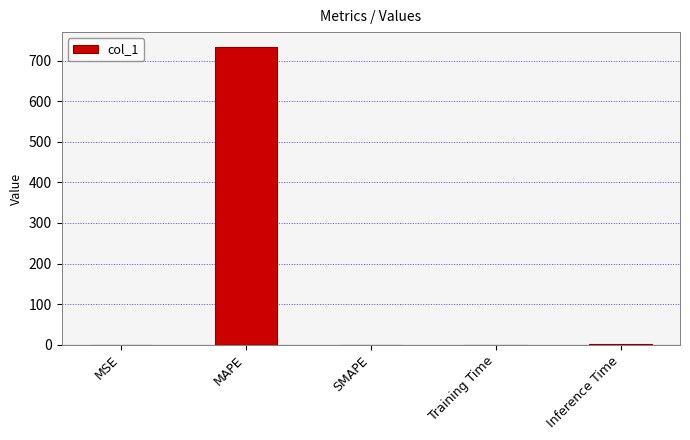

Which has a higher value, MAPE or MSE?

MAPE